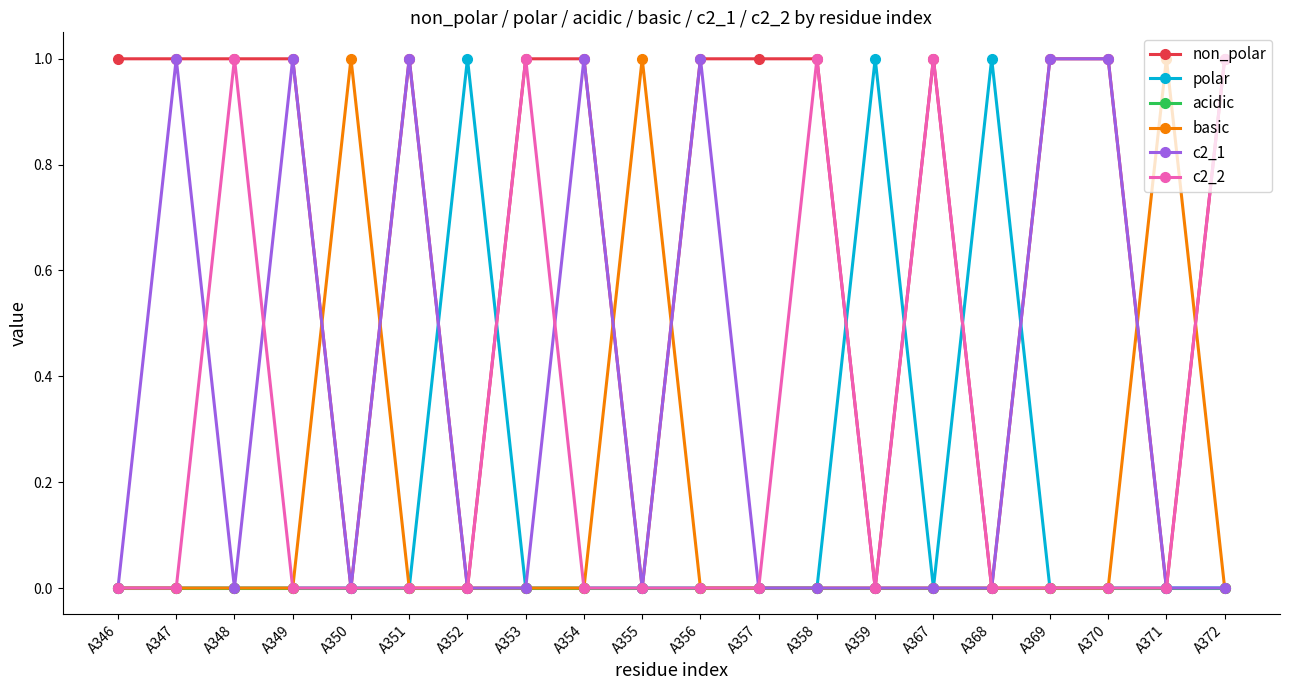

What is the value of the basic point at the 5th from the left?

1